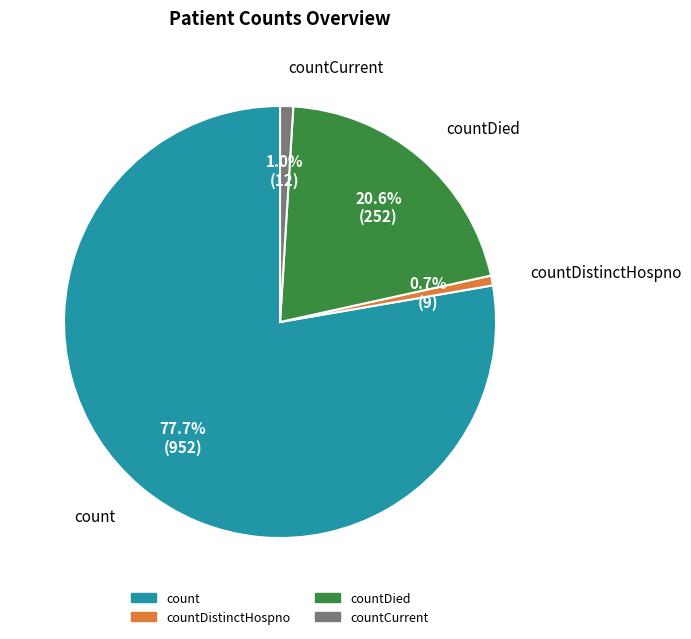

Is there a majority slice in this chart?

Yes